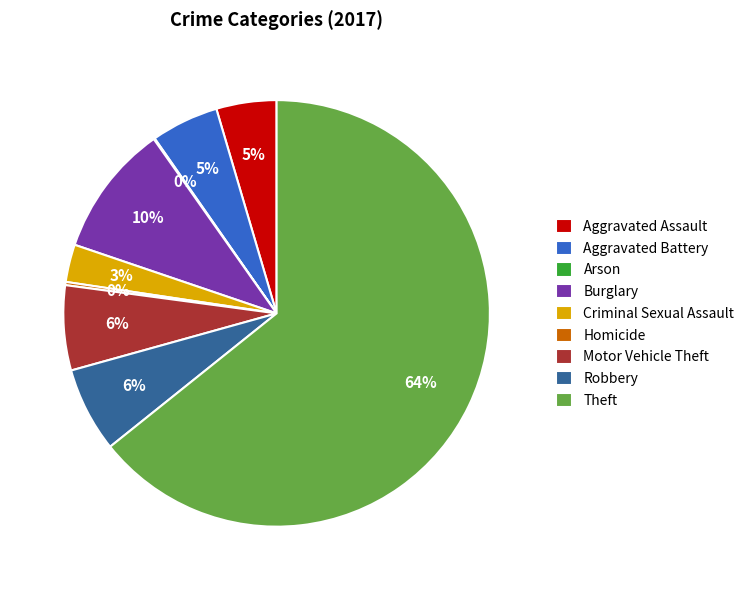

Which slice is the largest?

Theft